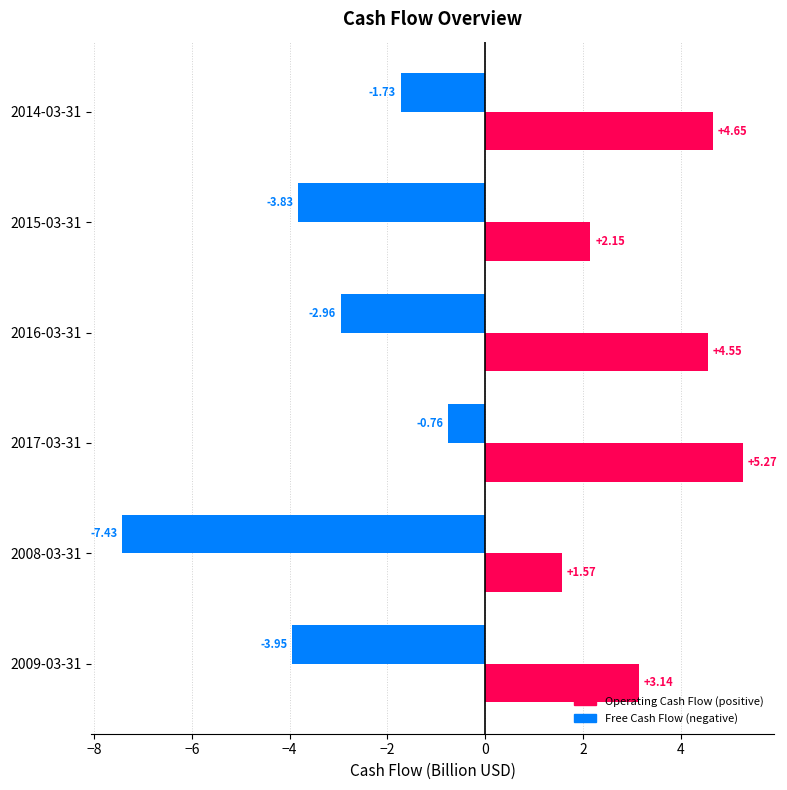

What is the difference between the highest and lowest values at 2016-03-31?

7.5